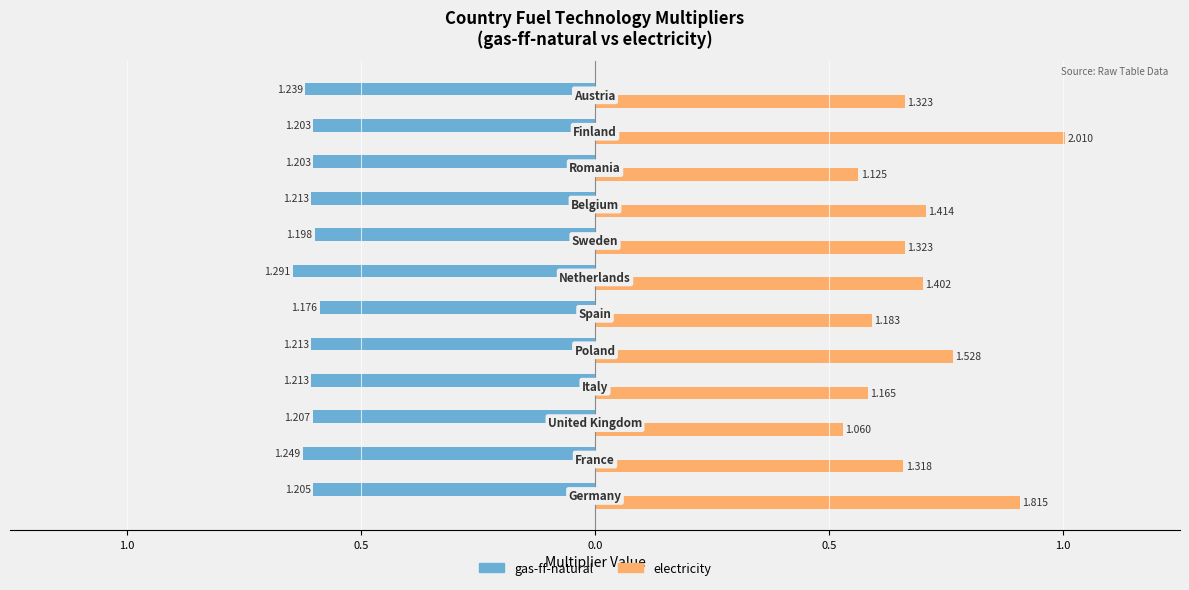

What are all the series names shown in the legend?

gas-ff-natural, electricity